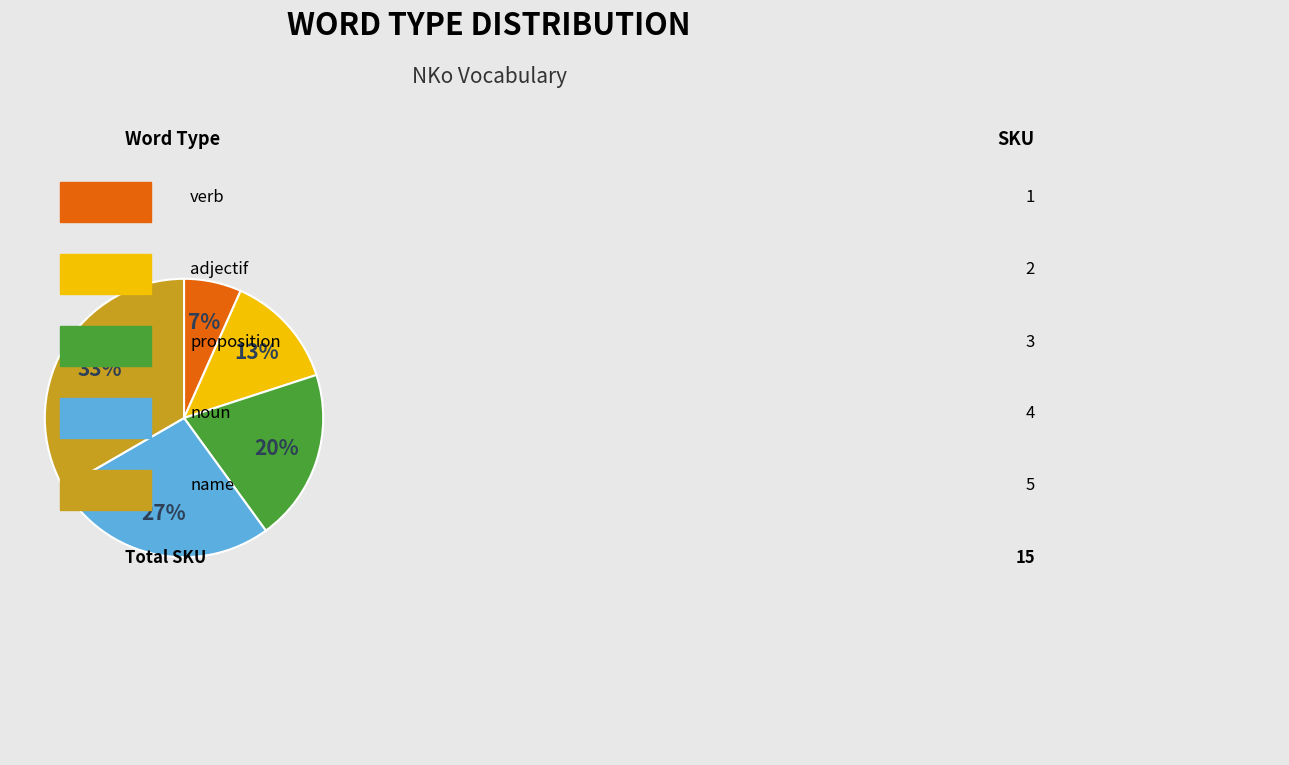

To the nearest percent, what is the average slice percentage?

20%